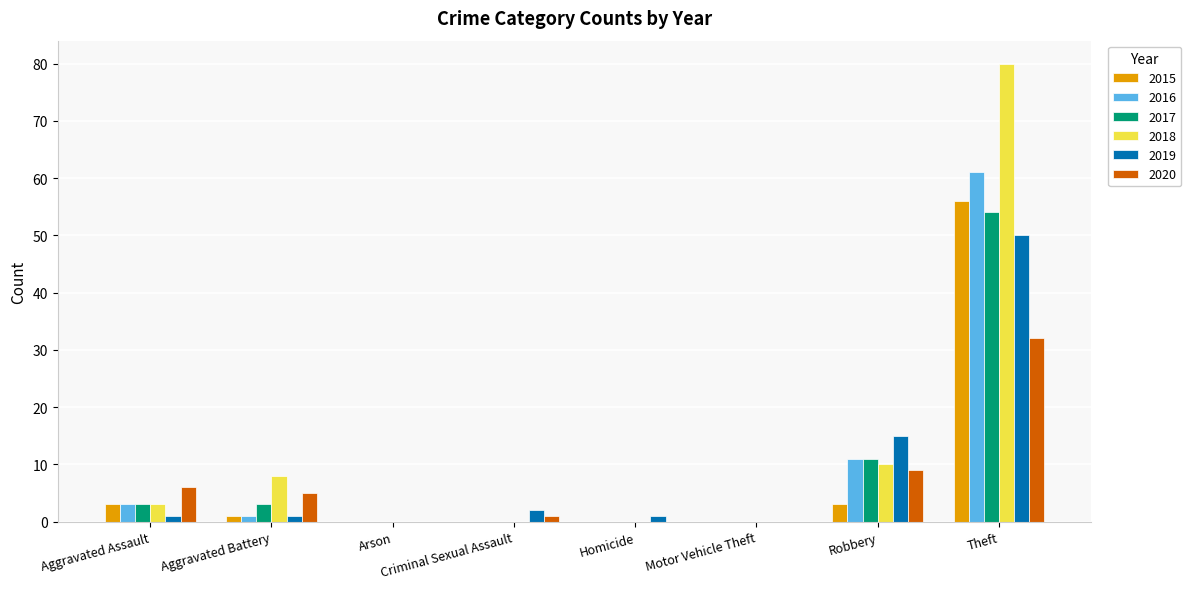

What is the average value of the 2019 series?

9